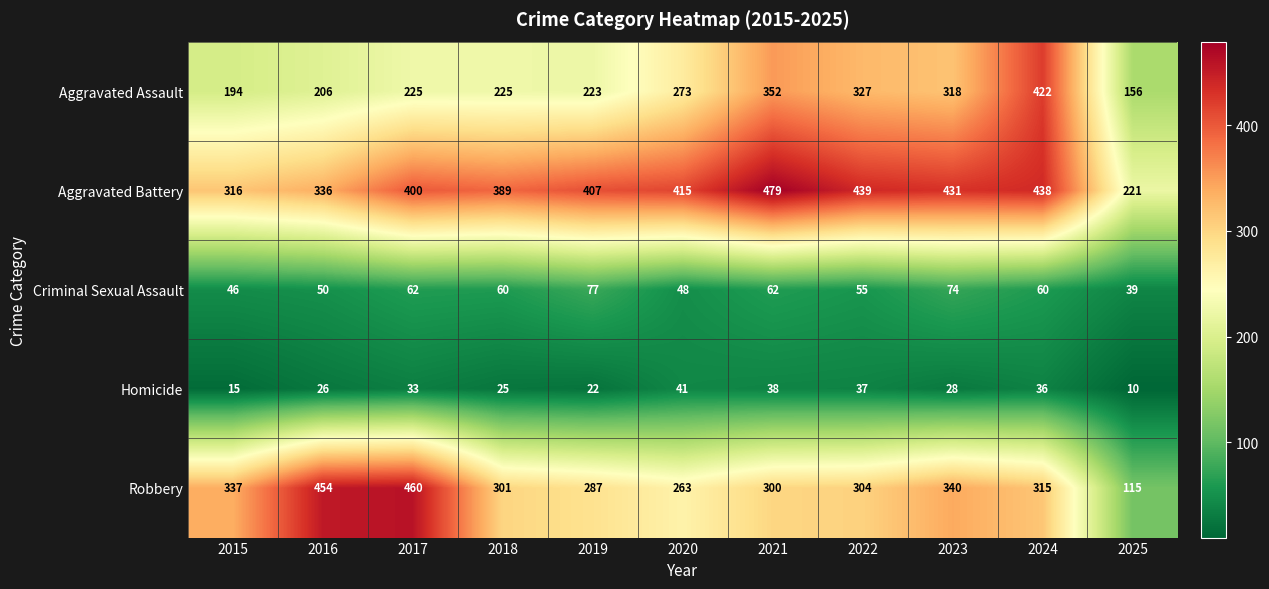

Is it true that Robbery equals 287 at 2019?

True